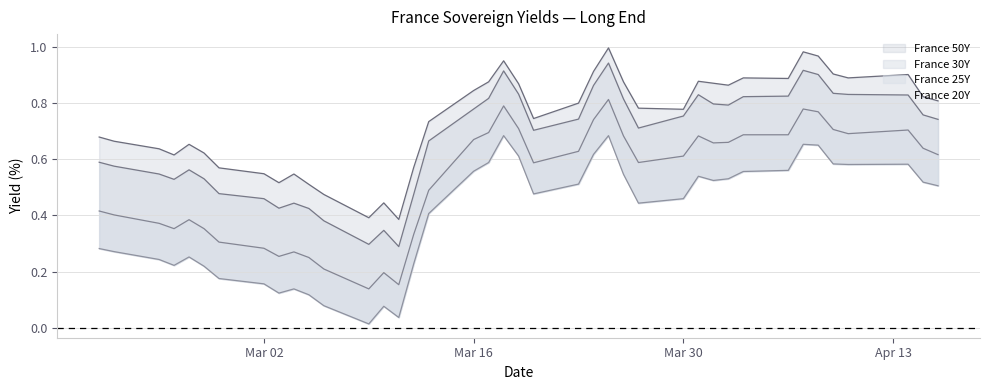

True or false: France 20Y and France 50Y cross at least once.

False